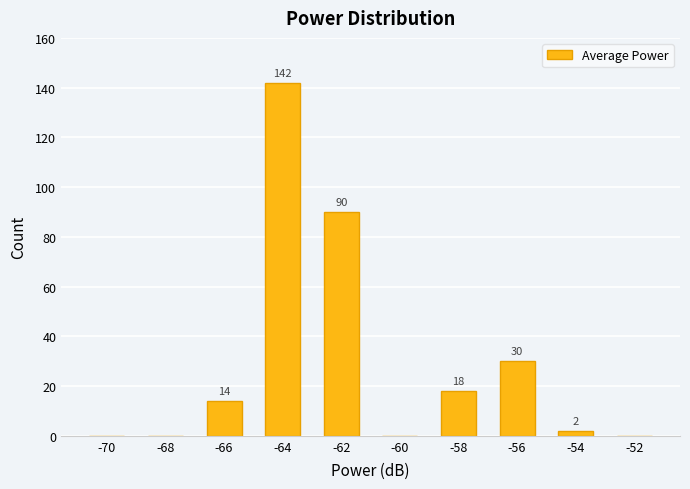

What is the sum of all values?

296